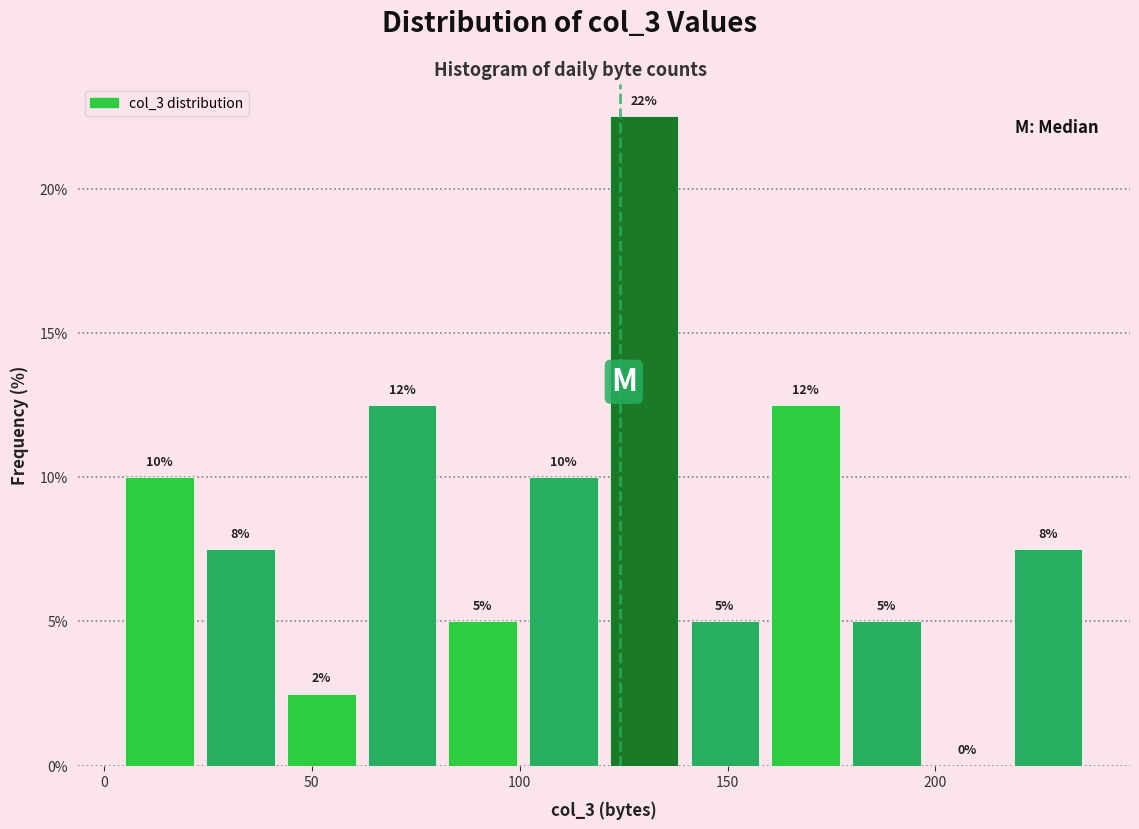

Around what value on the x-axis is the tallest bar? Give the approximate position of its centre, as read against the axis.

130